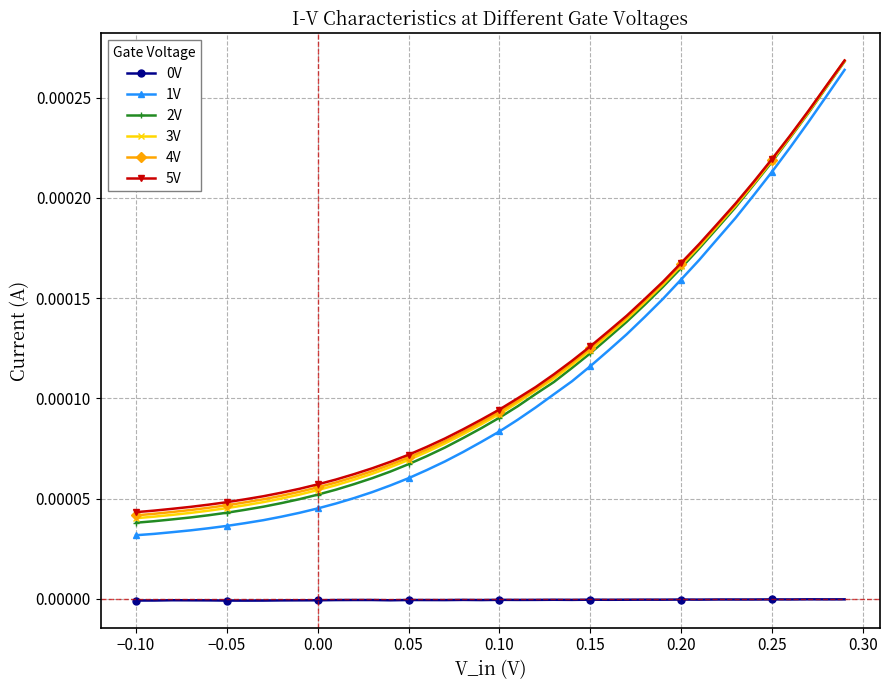

True or false: 0V and 5V cross at least once.

False